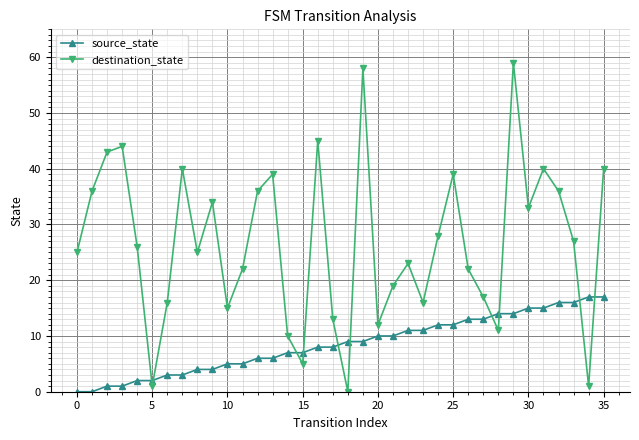

At how many categories does at least one series exceed 18?

24